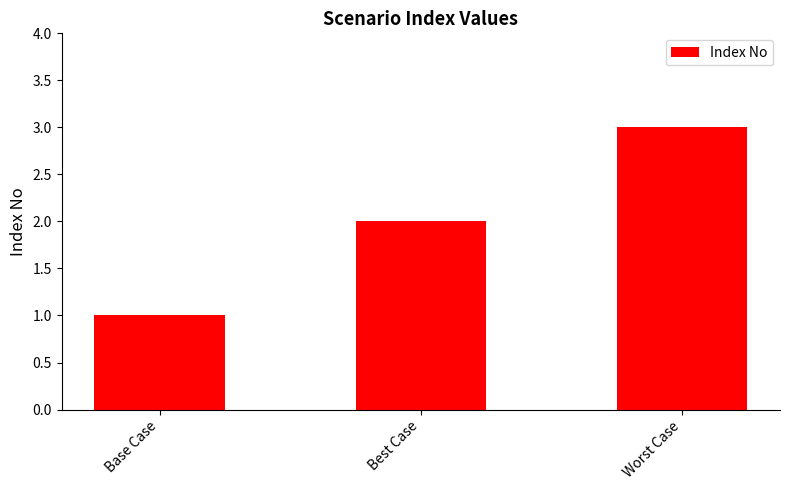

What is the maximum value shown in the chart?

3